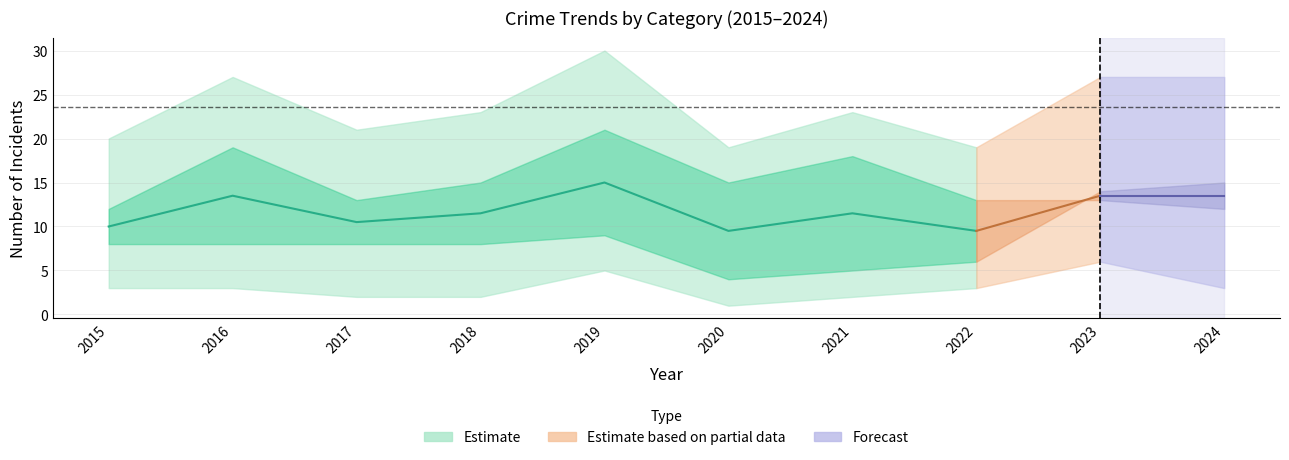

Is it true that Total equals 20 at 2015?

True